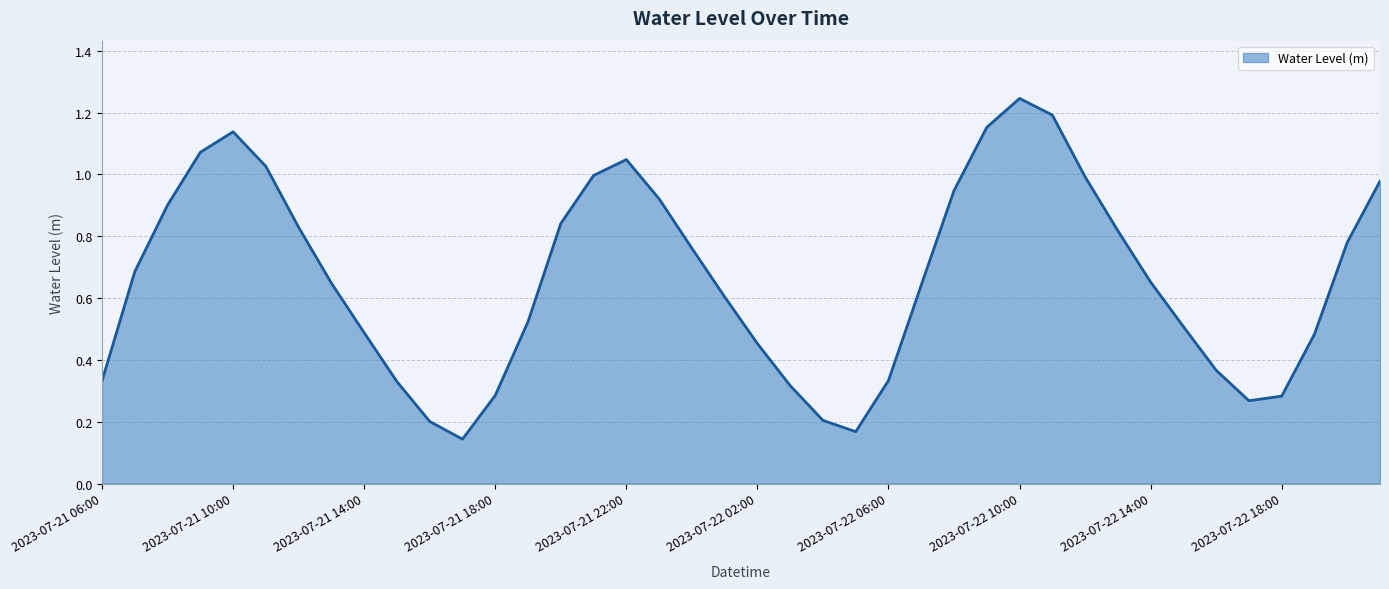

List the labels in order of value, smallest first.

2023-07-21 17:00, 2023-07-22 05:00, 2023-07-21 16:00, 2023-07-22 04:00, 2023-07-22 17:00, 2023-07-22 18:00, 2023-07-21 18:00, 2023-07-22 03:00, 2023-07-21 15:00, 2023-07-21 06:00, 2023-07-22 06:00, 2023-07-22 16:00, 2023-07-22 02:00, 2023-07-22 19:00, 2023-07-21 14:00, 2023-07-22 15:00, 2023-07-21 19:00, 2023-07-22 01:00, 2023-07-22 07:00, 2023-07-21 13:00, 2023-07-22 14:00, 2023-07-21 07:00, 2023-07-22 00:00, 2023-07-22 20:00, 2023-07-22 13:00, 2023-07-21 12:00, 2023-07-21 20:00, 2023-07-21 08:00, 2023-07-21 23:00, 2023-07-22 08:00, 2023-07-22 21:00, 2023-07-22 12:00, 2023-07-21 21:00, 2023-07-21 11:00, 2023-07-21 22:00, 2023-07-21 09:00, 2023-07-21 10:00, 2023-07-22 09:00, 2023-07-22 11:00, 2023-07-22 10:00